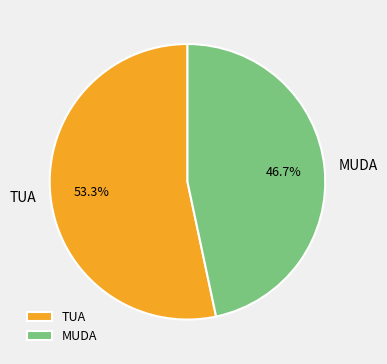

To the nearest percent, what is the average slice percentage?

50%